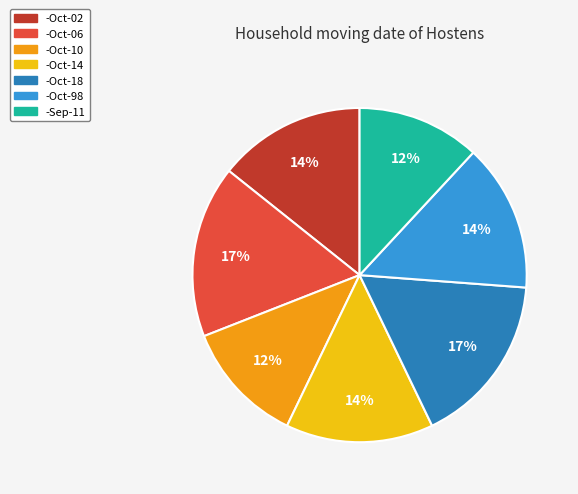

To the nearest percent, what is the average slice percentage?

14%